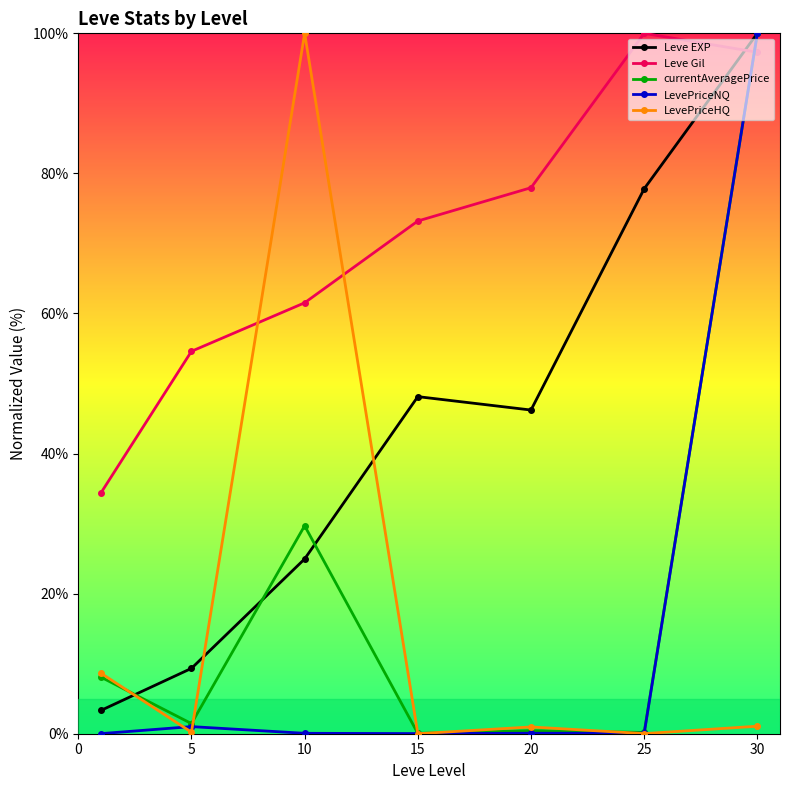

Which series has the largest total across all categories?

Leve Gil